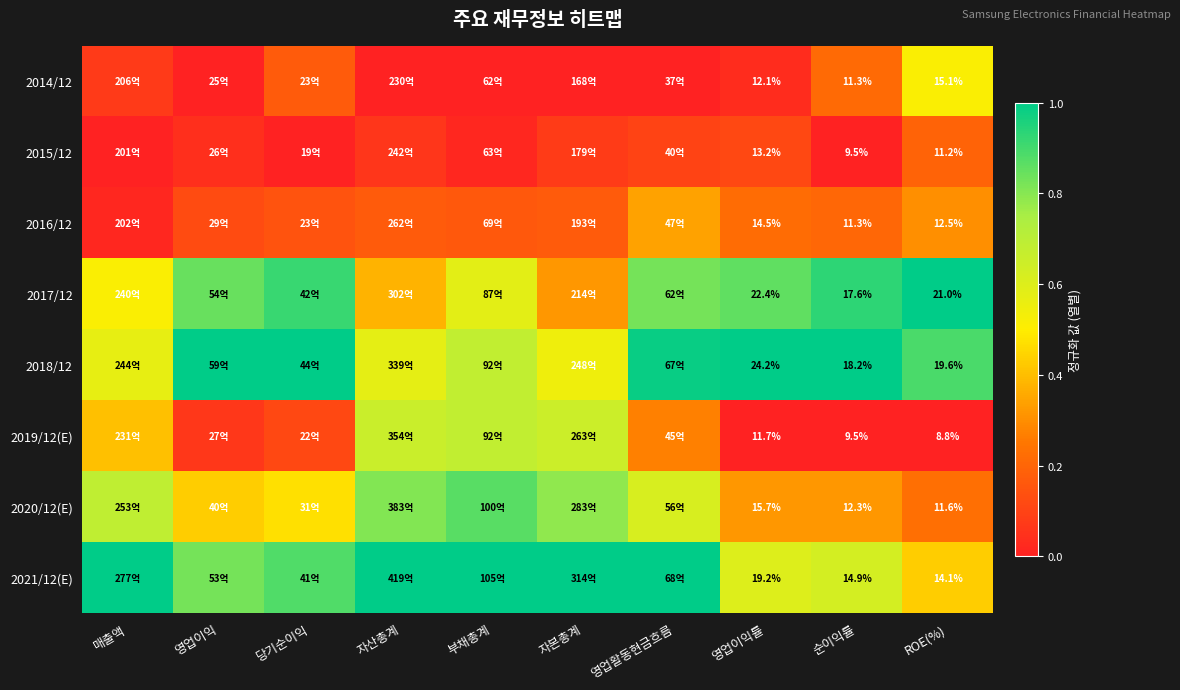

At which label does 2015/12 reach its peak?

ROE(%)